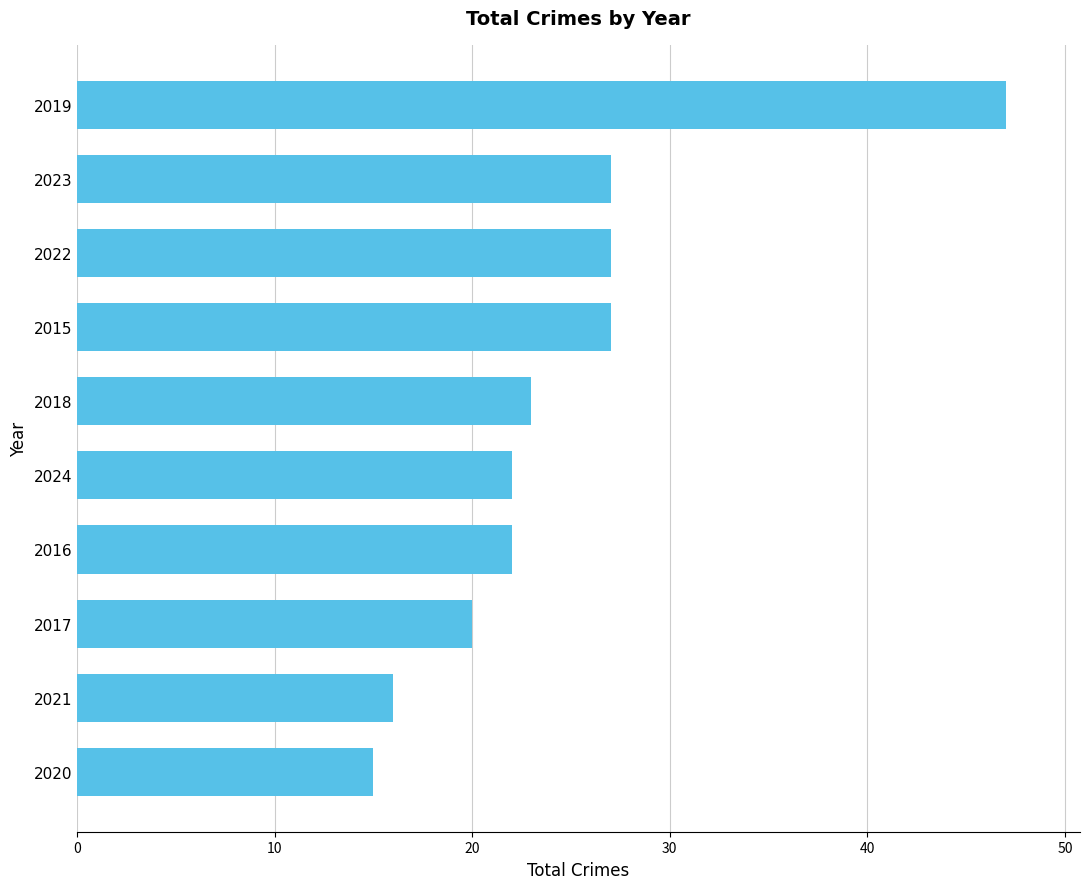

The value at 2023 is 27. True or false?

True